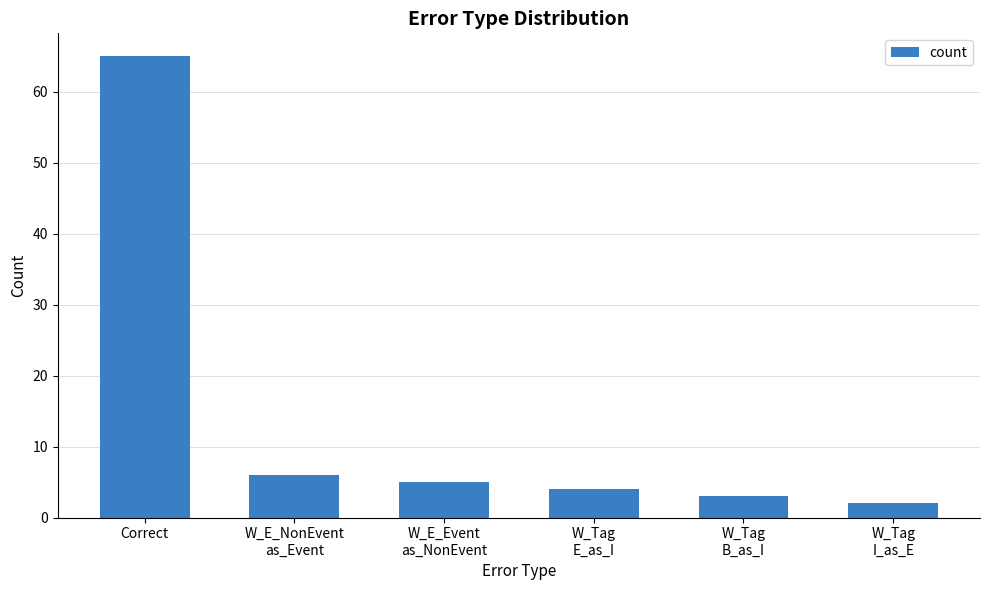

How many bars are there in total?

6